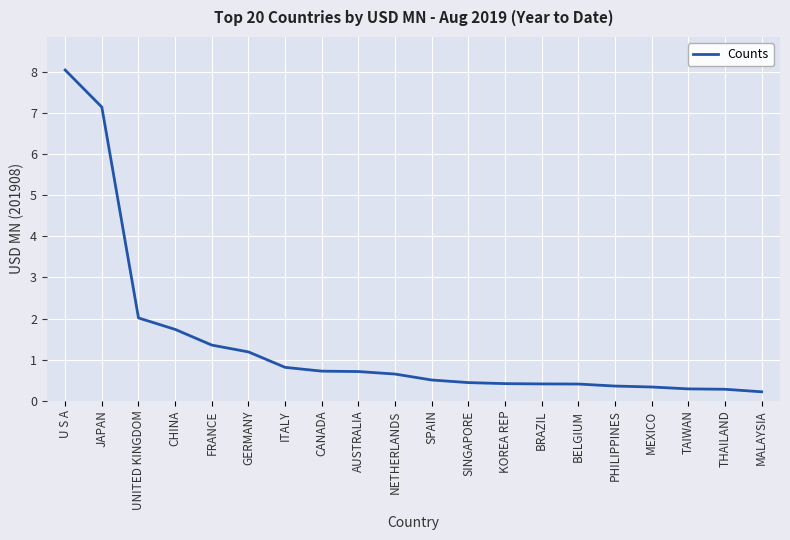

The chart shows a value of 0.7 at FRANCE. True or false?

False